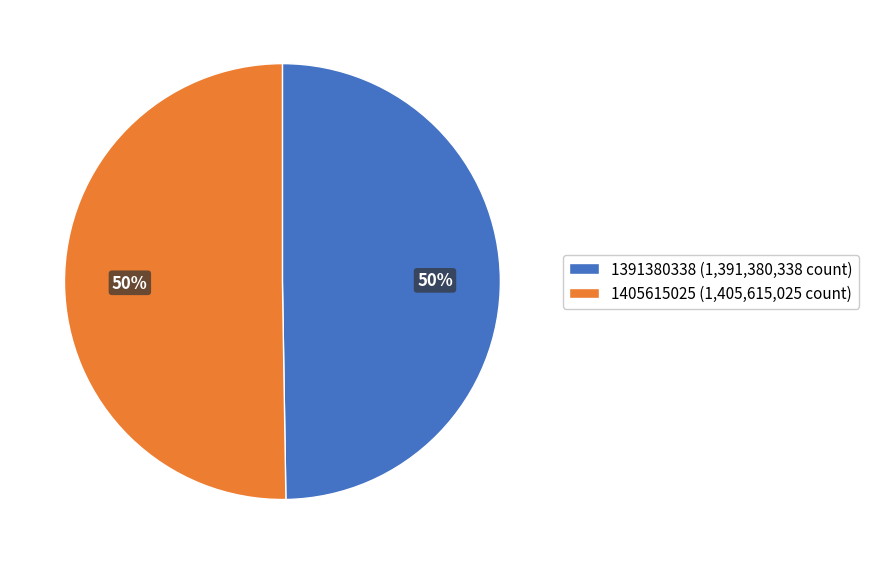

To the nearest percent, what percentage of the pie is 1405615025?

50%